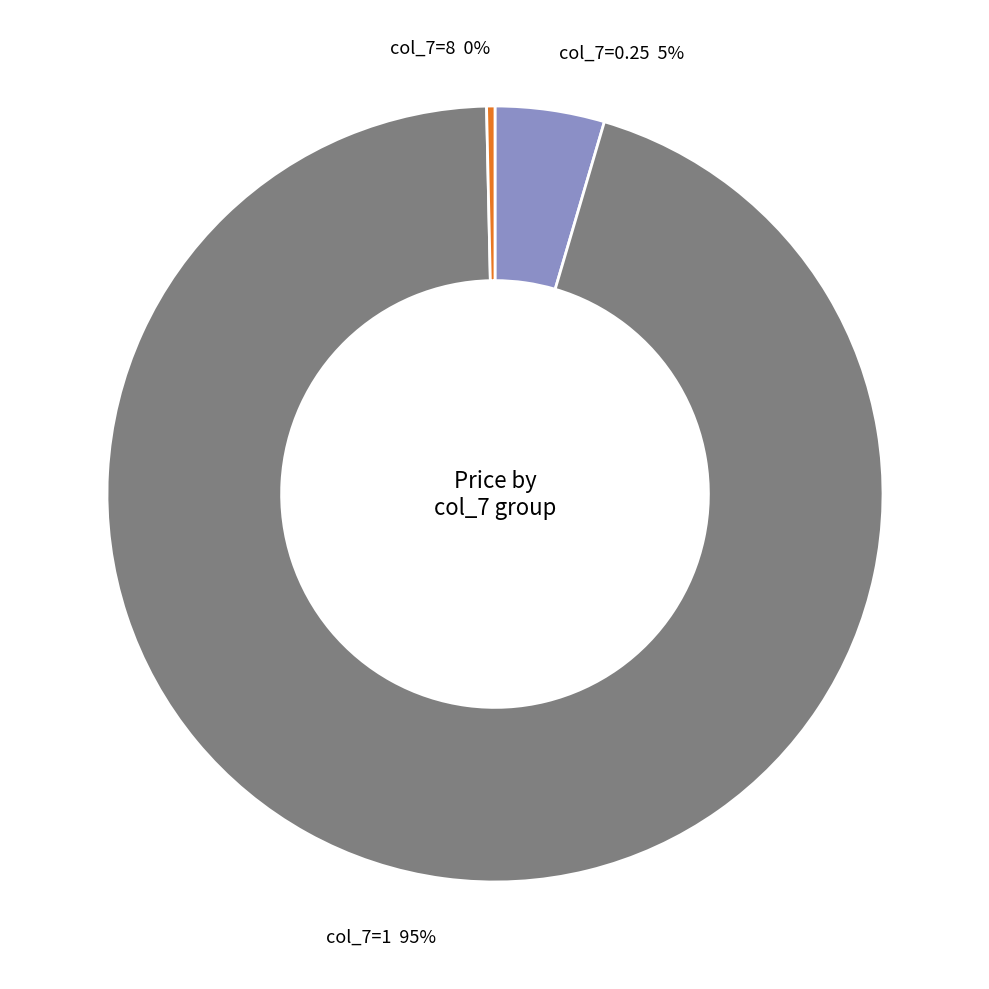

To the nearest percent, what is the average slice percentage?

33%